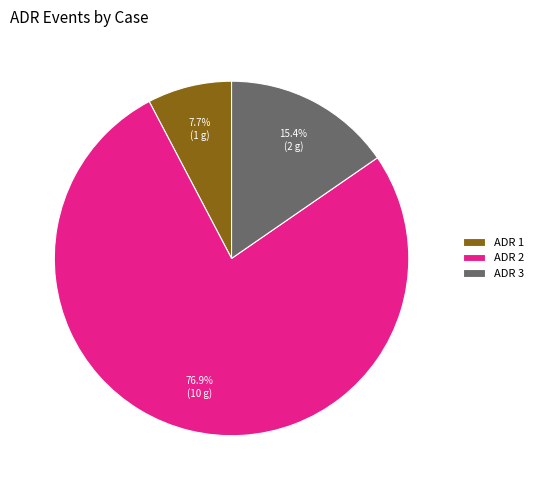

To the nearest percent, what is the difference between the largest and smallest slice percentages?

69%